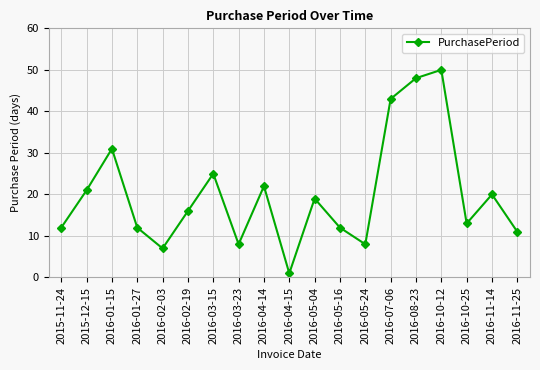

What is the value of the 1st point from the left?

12